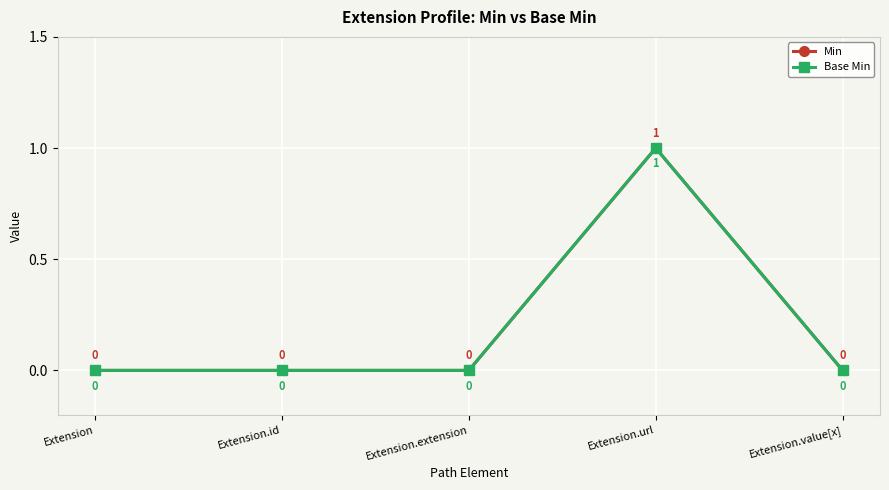

Is this an area chart (filled region under the line)?

No